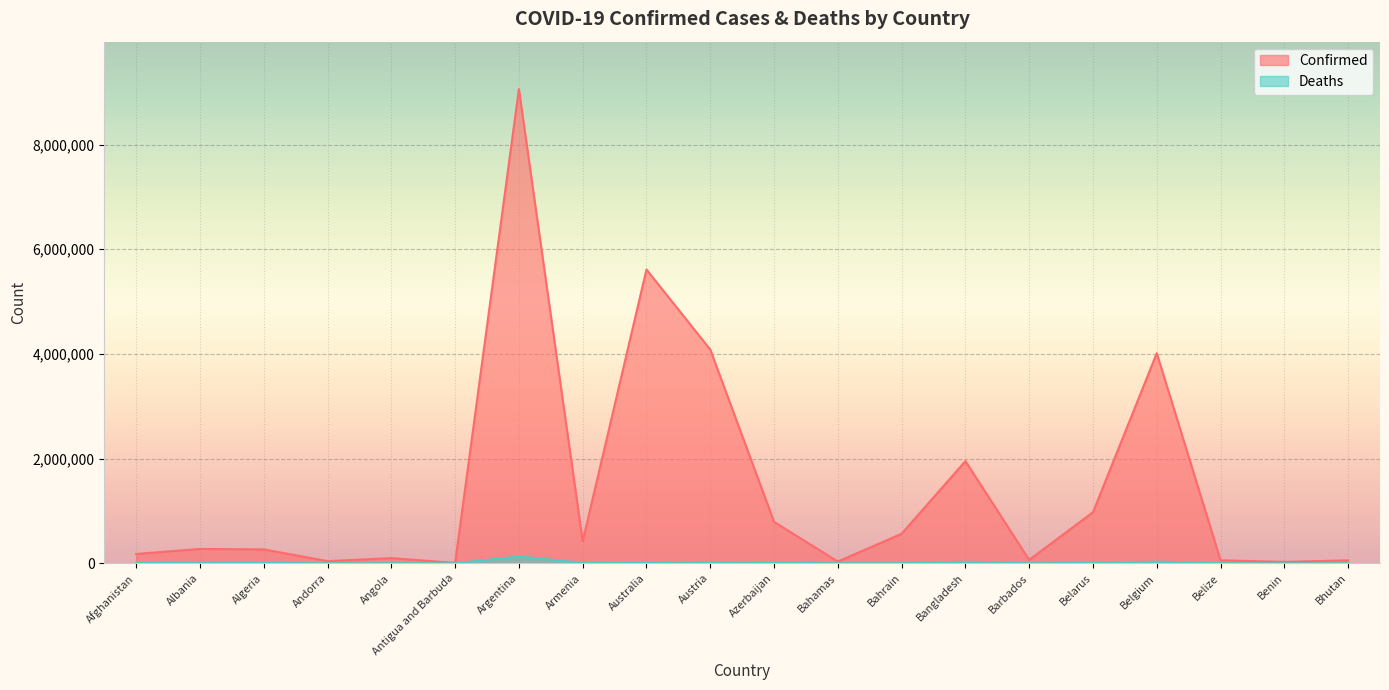

How many interior local valleys does the Deaths series have?

6